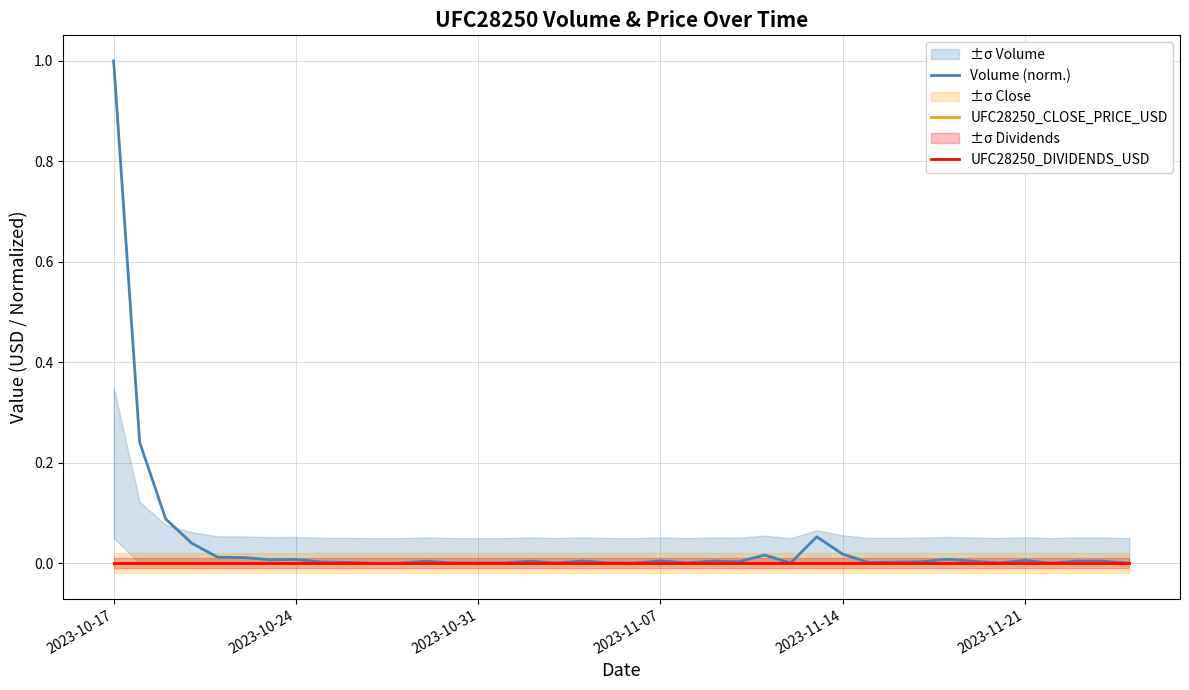

Reading left to right, extract all data points from this chart.

Volume (norm.): 1.0	0.2	0.1	0.0	0.0	0.0	0.0	0.0	0.0	0.0	0.0	0.0	0.0	0.0	0.0	0.0	0.0	0.0	0.0	0.0	0.0	0.0	0.0	0.0	0.0	0.0	0.0	0.1	0.0	0.0	0.0	0.0	0.0	0.0	0.0	0.0	0.0	0.0	0.0	0.0
UFC28250_CLOSE_PRICE_USD: 0.0	0.0	0.0	0.0	0.0	0.0	0.0	0.0	0.0	0.0	0.0	0.0	0.0	0.0	0.0	0.0	0.0	0.0	0.0	0.0	0.0	0.0	0.0	0.0	0.0	0.0	0.0	0.0	0.0	0.0	0.0	0.0	0.0	0.0	0.0	0.0	0.0	0.0	0.0	0.0
UFC28250_DIVIDENDS_USD: 0.0	0.0	0.0	0.0	0.0	0.0	0.0	0.0	0.0	0.0	0.0	0.0	0.0	0.0	0.0	0.0	0.0	0.0	0.0	0.0	0.0	0.0	0.0	0.0	0.0	0.0	0.0	0.0	0.0	0.0	0.0	0.0	0.0	0.0	0.0	0.0	0.0	0.0	0.0	0.0